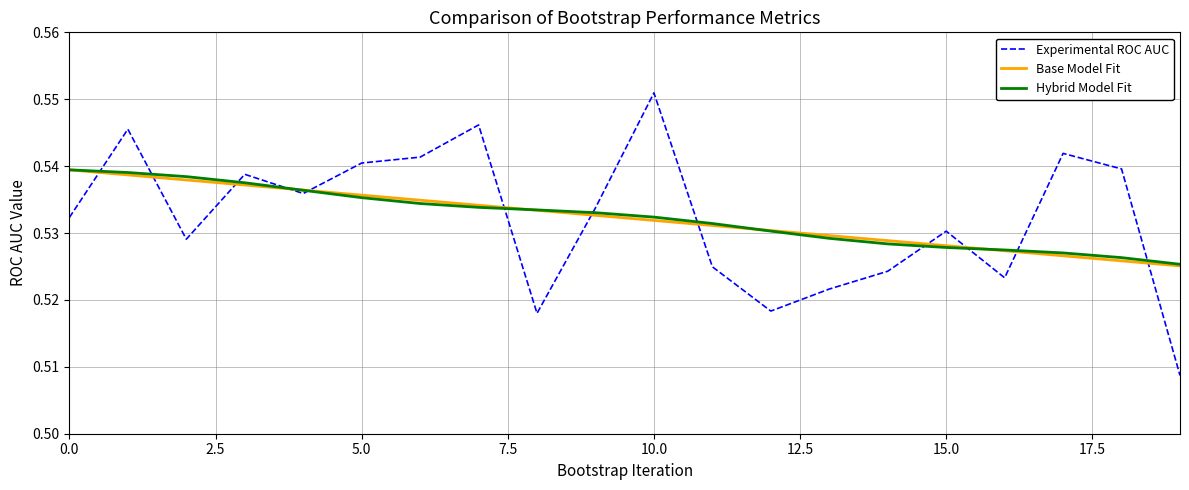

How many Hybrid Model Fit values are between 0 and 1?

20